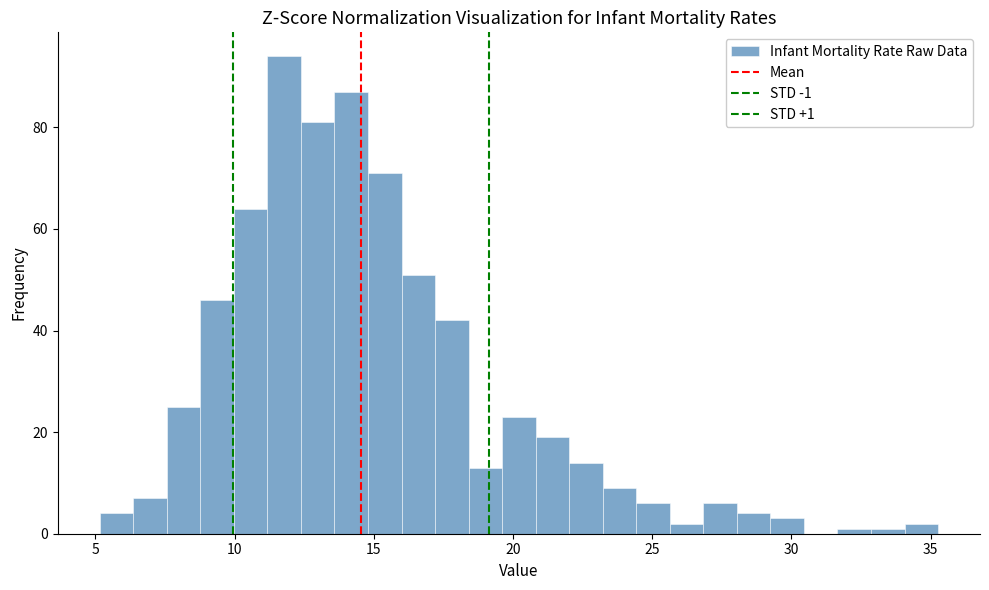

Around what value on the x-axis is the tallest bar? Give the approximate position of its centre, as read against the axis.

12.0